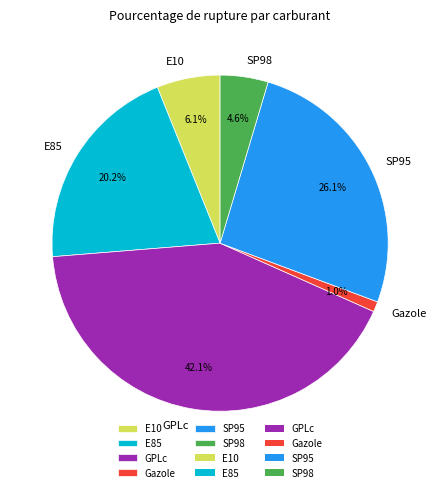

What is the total percentage of E85 and SP95?

46.3%